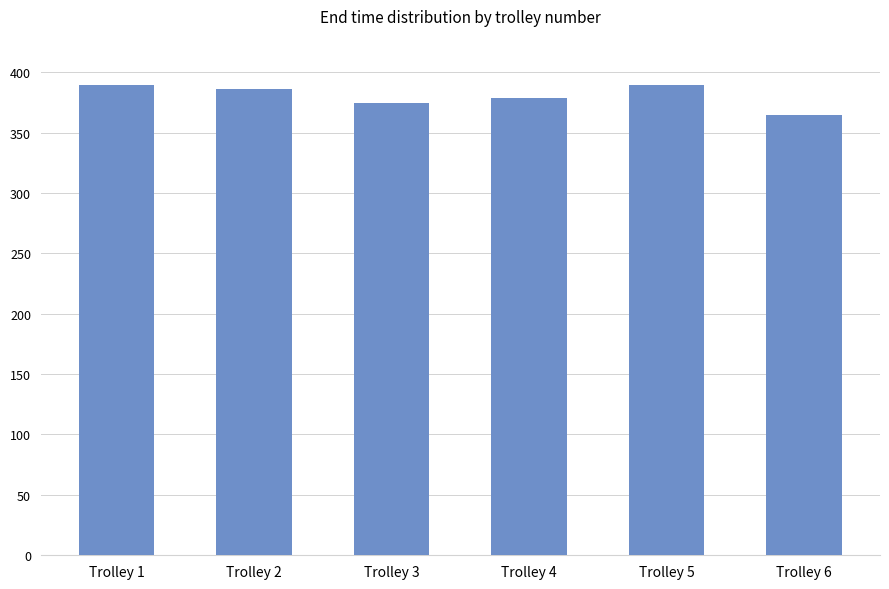

At which label does the data first exceed 386?

Trolley 1